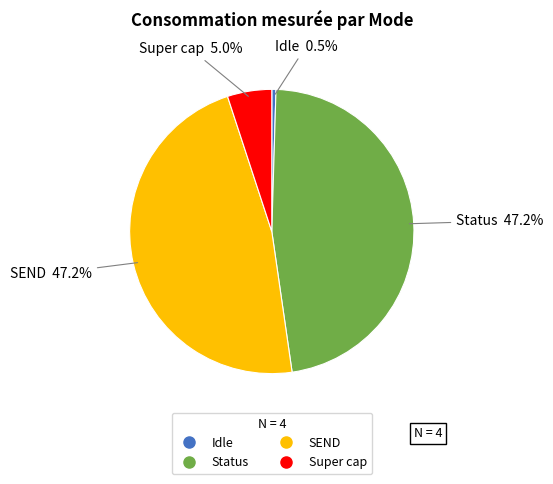

How many segments does this pie chart have?

4